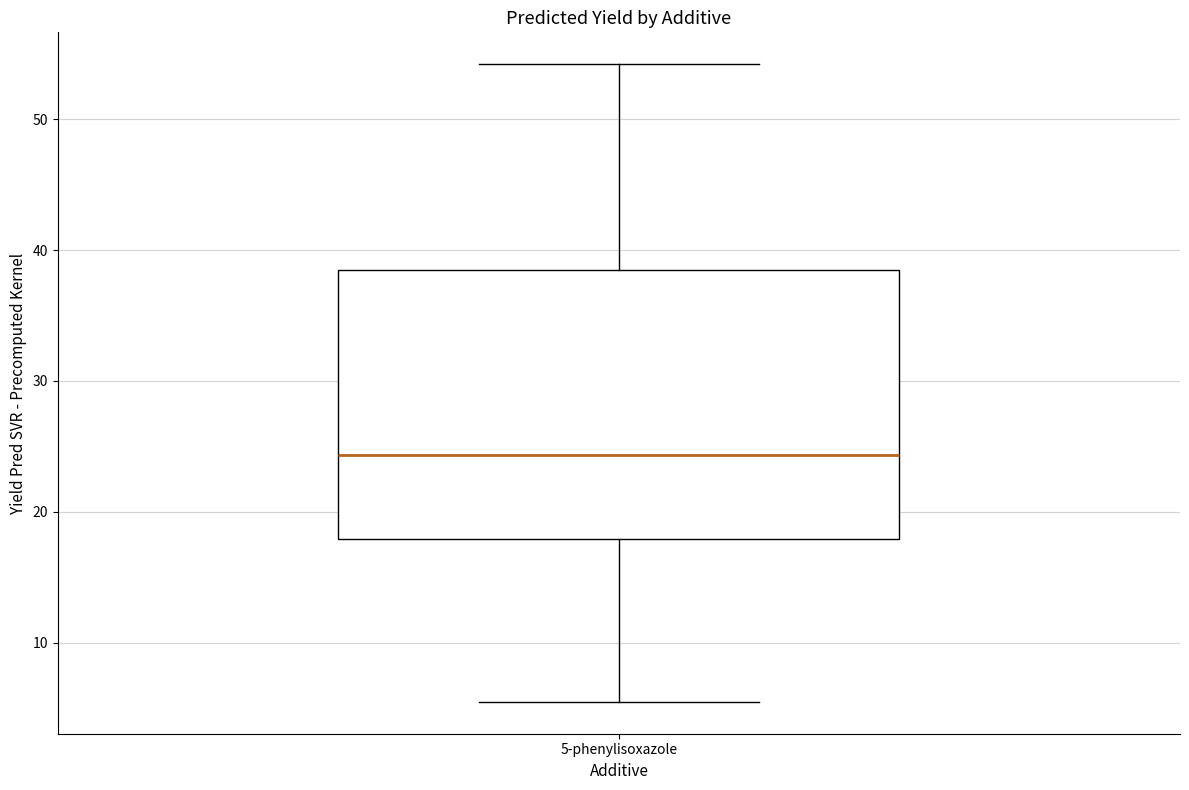

Transcribe this box plot: give where the median line is, the range the box spans, and where the two whiskers end, as read against the y-axis. The values are not printed on the chart, so give them approximately, as read against the axis.

median 24, box 18 to 38, whiskers 5 to 54